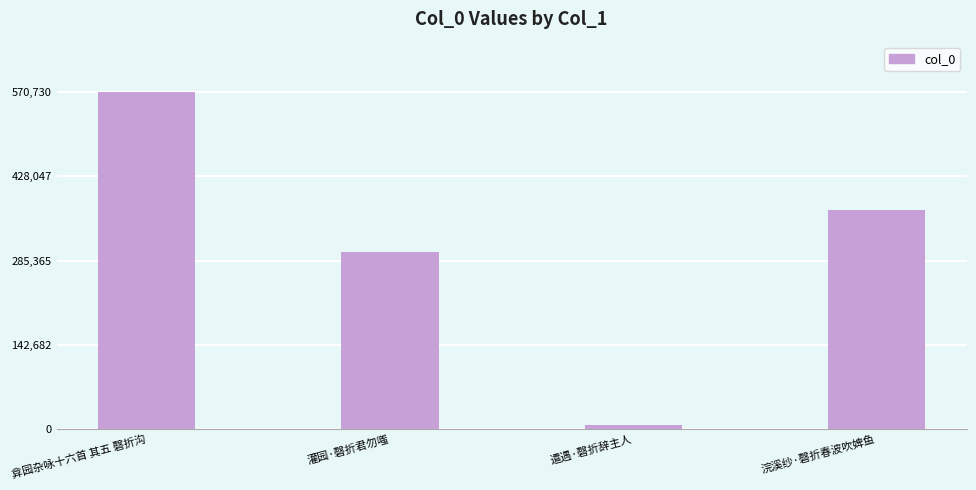

List the labels in order of value, smallest first.

遣遇·磬折辞主人, 灌园·磬折君勿嗤, 浣溪纱·磬折春波吹婢鱼, 弇园杂咏十六首 其五 磬折沟